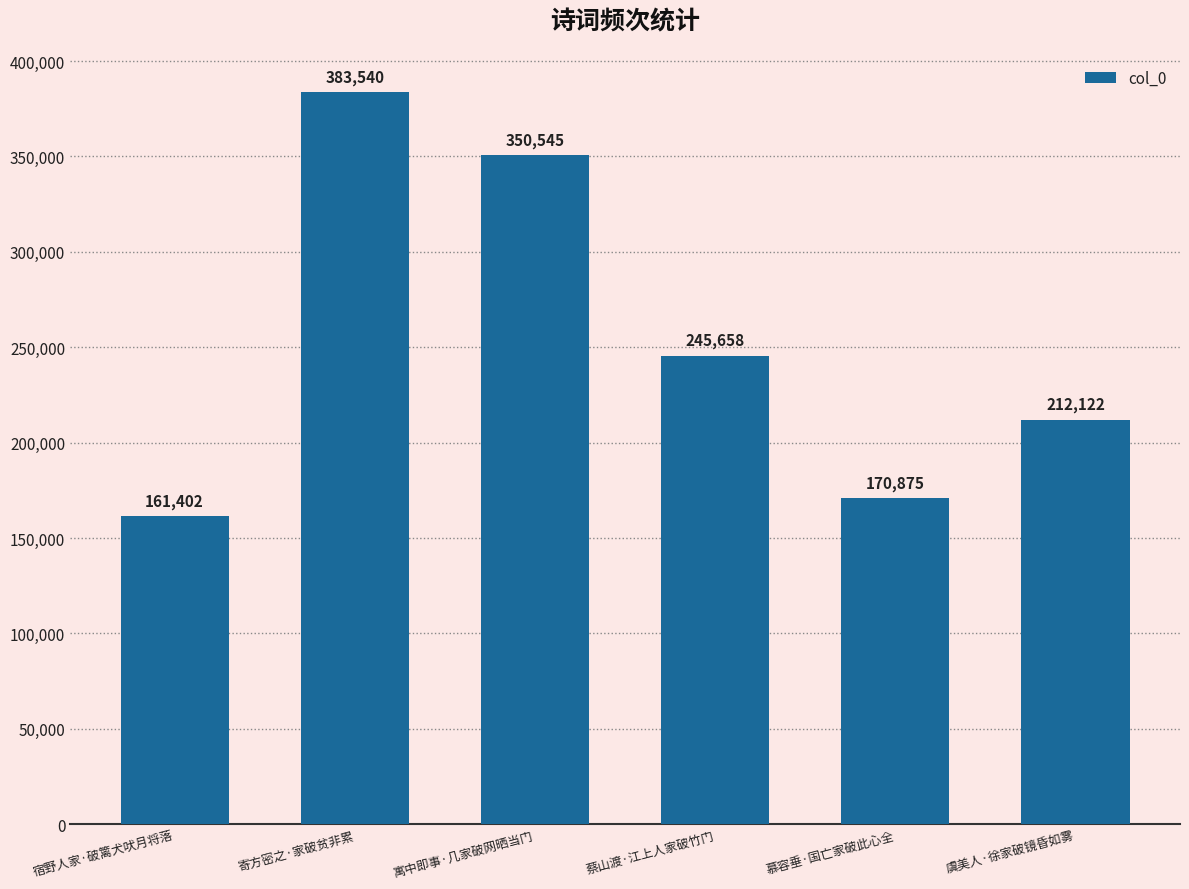

Read the value at 宿野人家·破篱犬吠月将落, to the nearest 100.

161400